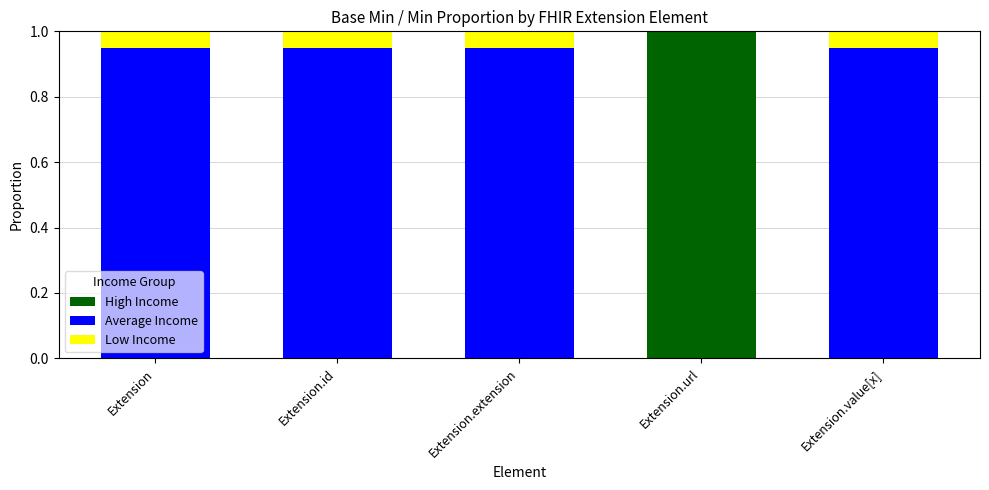

Which has a higher value, Extension.url or Extension.value[x]?

Extension.url